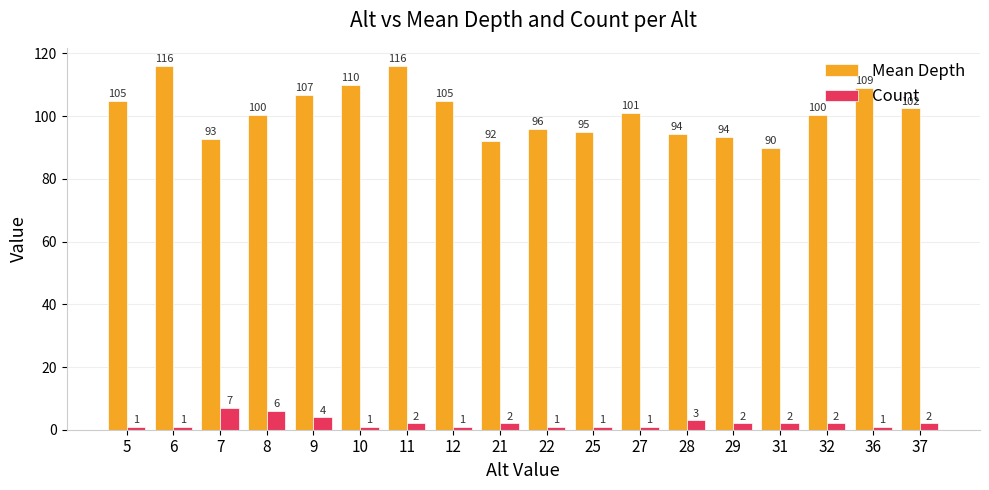

Does the chart contain any negative values?

No